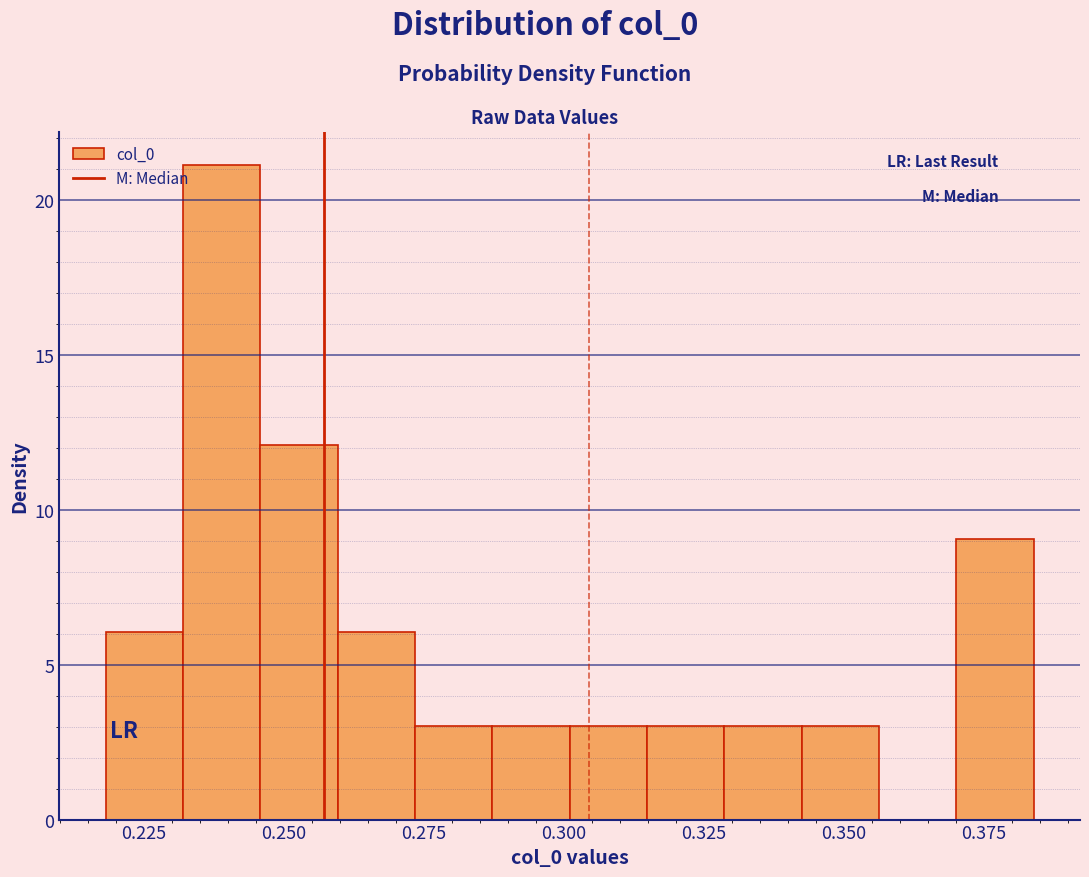

Around what value on the x-axis is the tallest bar? Give the approximate position of its centre, as read against the axis.

0.240